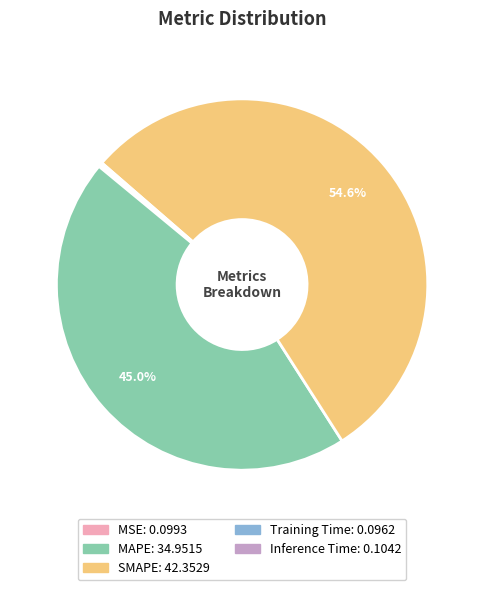

What percentage is the SMAPE slice, to the nearest percent?

55%